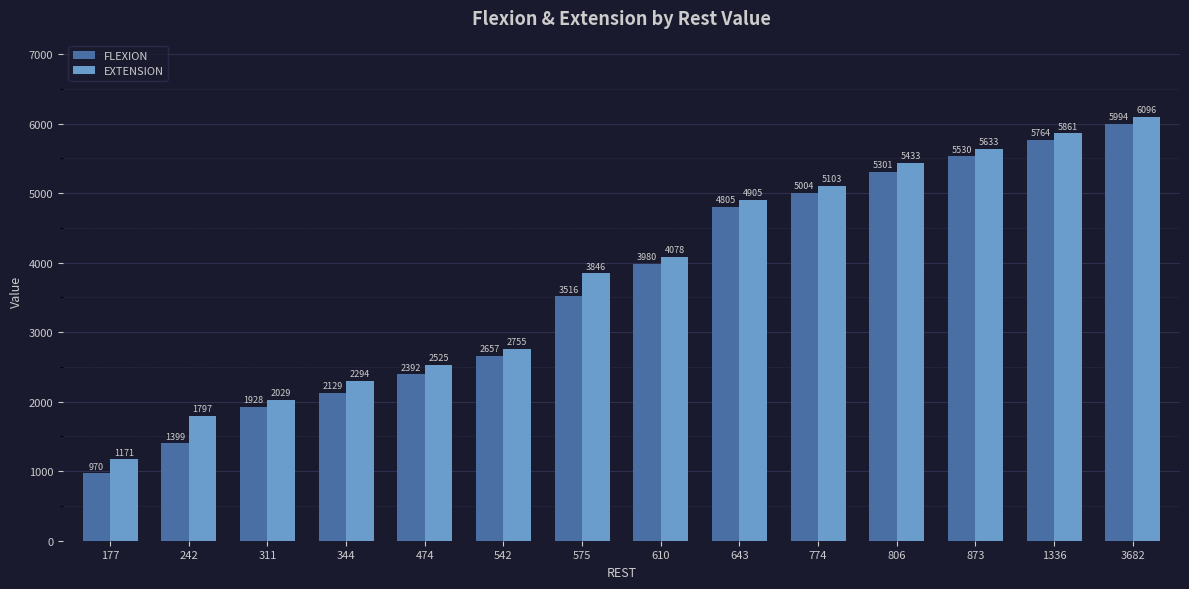

Reading left to right, what are all the values shown in this chart?

FLEXION: 970	1399	1928	2129	2392	2657	3516	3980	4805	5004	5301	5530	5764	5994
EXTENSION: 1171	1797	2029	2294	2525	2755	3846	4078	4905	5103	5433	5633	5861	6096